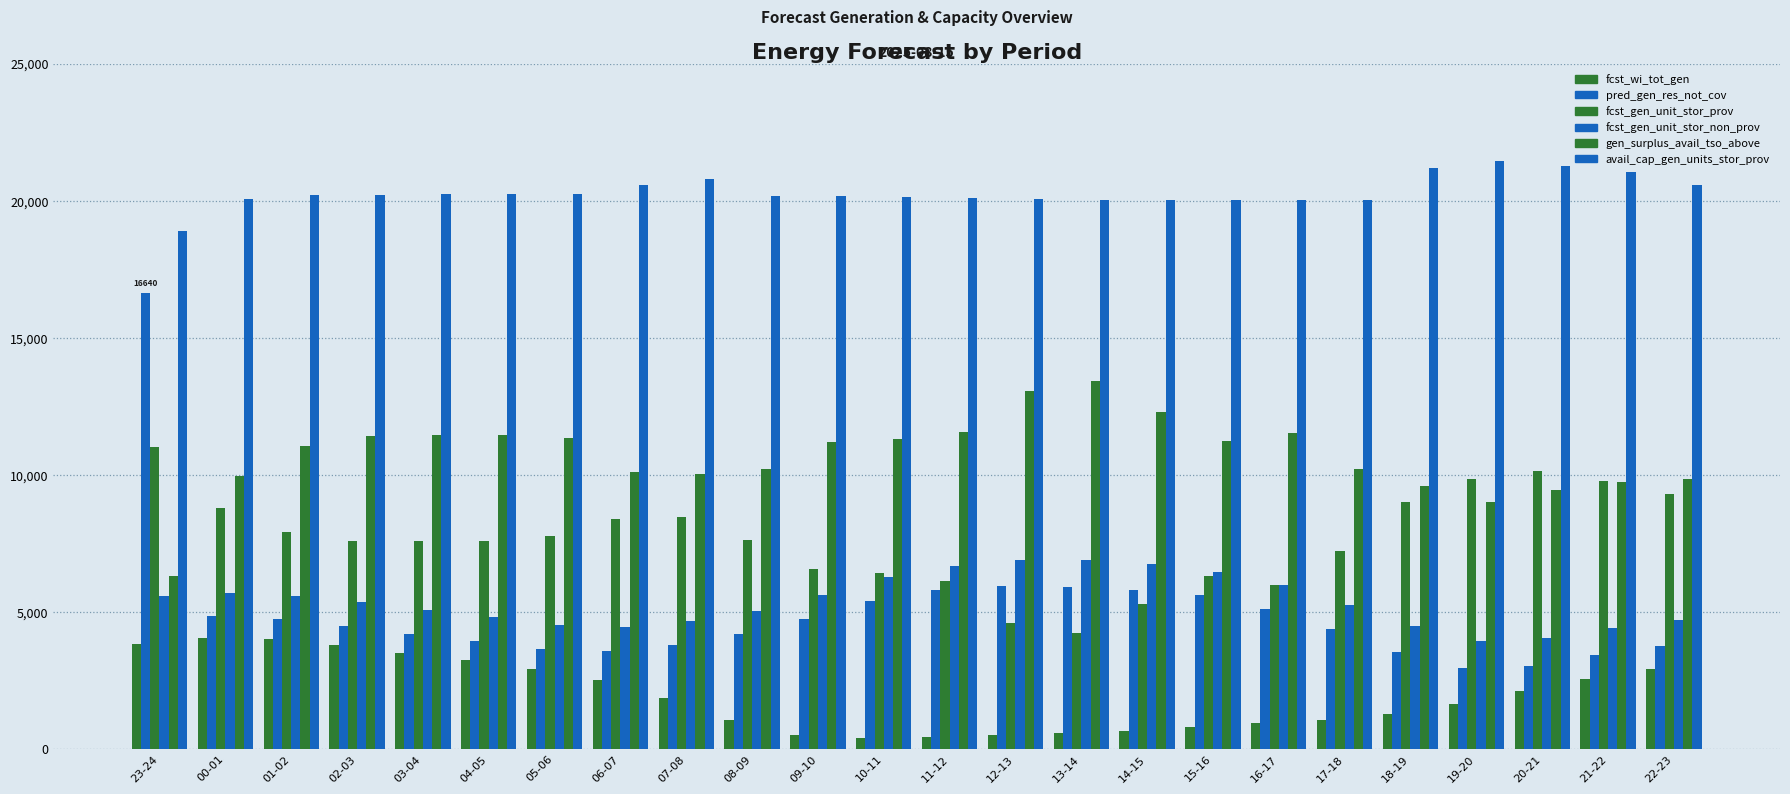

How many distinct data groups are displayed?

6